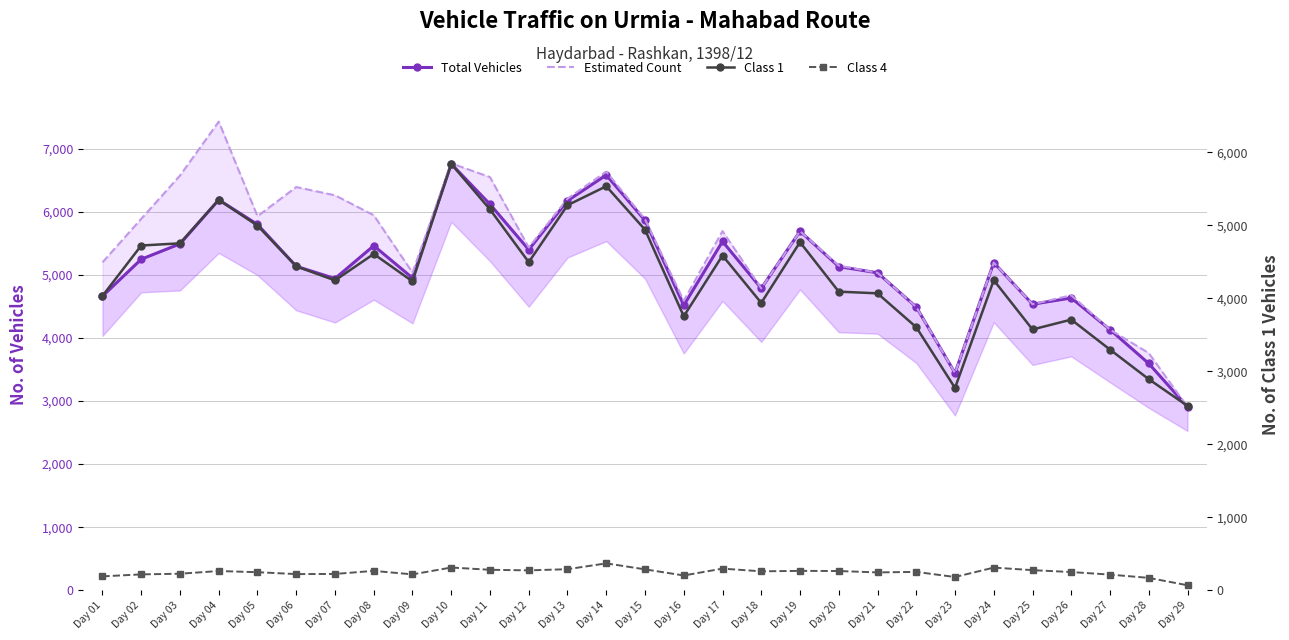

Between Day 05 and Day 04, which is larger?

Day 04